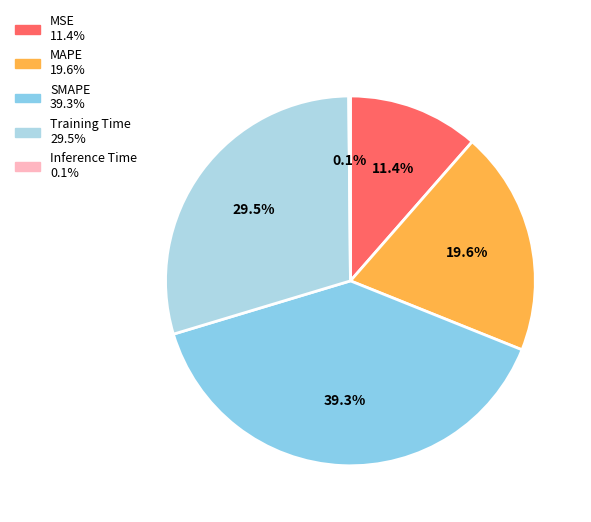

Is it true that SMAPE is 51% of the pie?

False